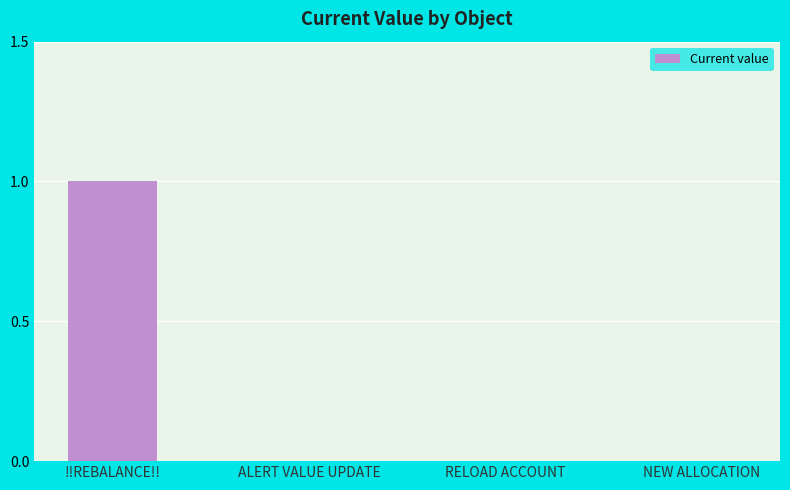

How many values are between 0 and 1?

4